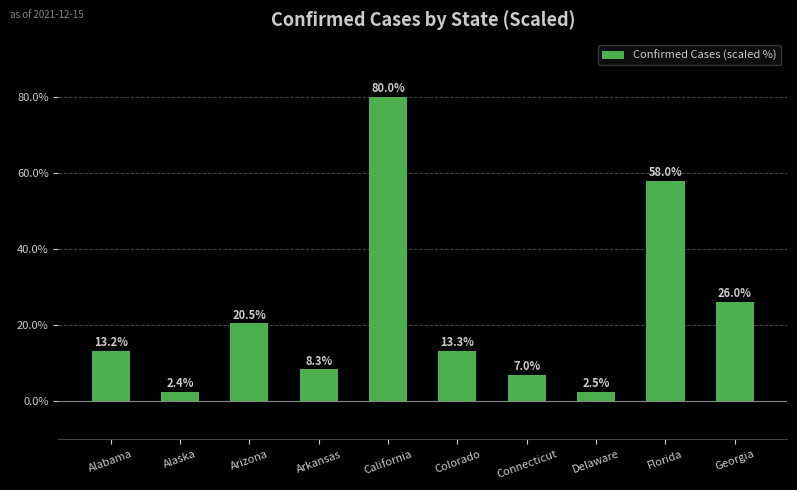

At which label is the value closest to 41?

Georgia